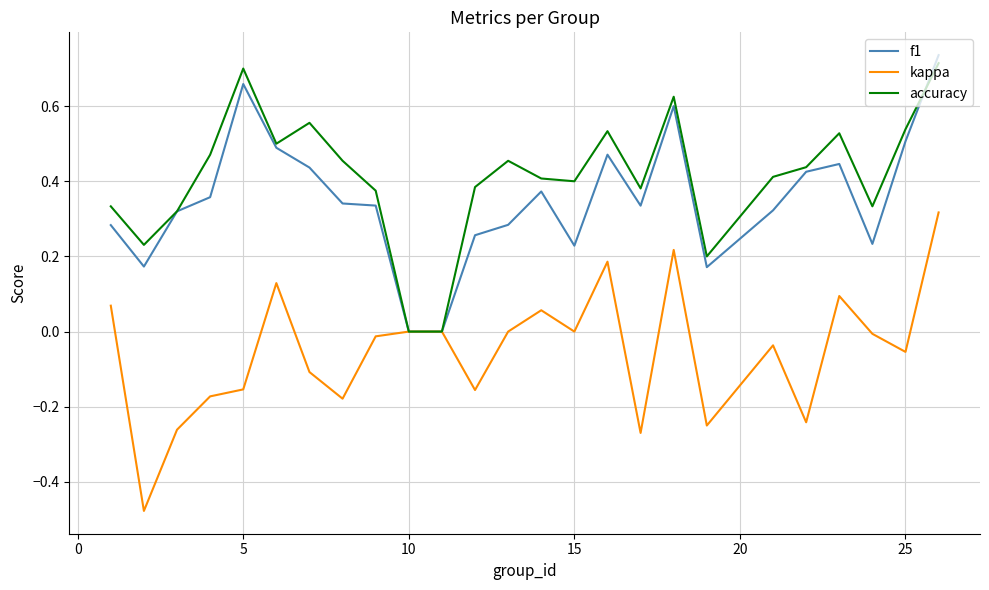

What is the sum of all accuracy values?

10.3